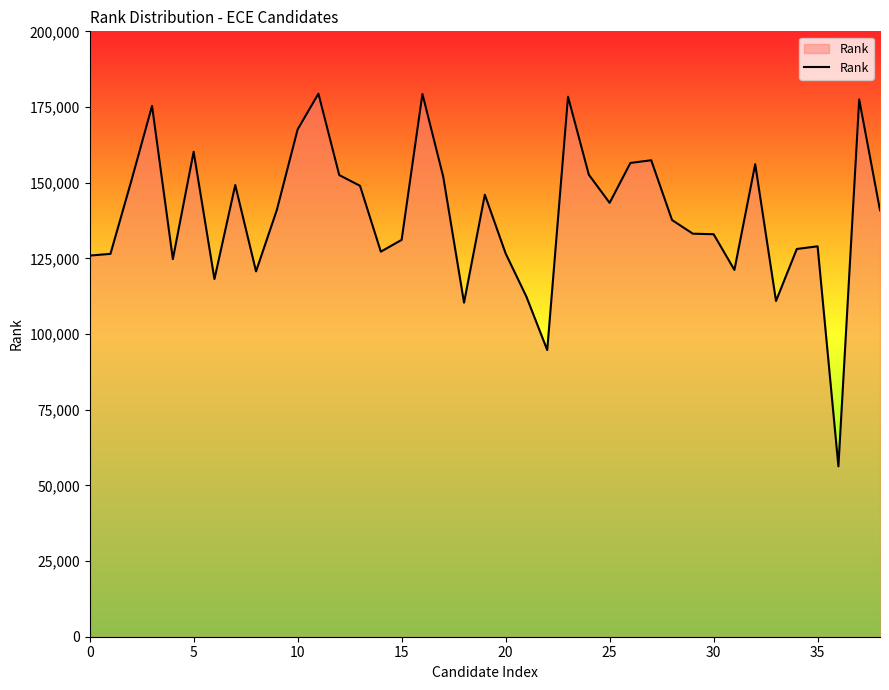

What is the minimum value shown in the chart?

56292